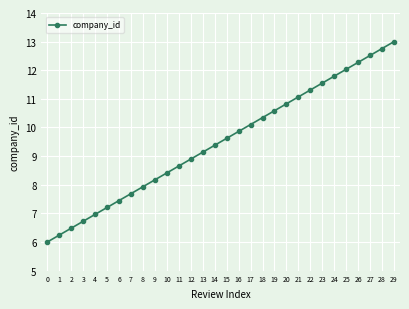

What is the change in value from 6 to 12?

+1.4